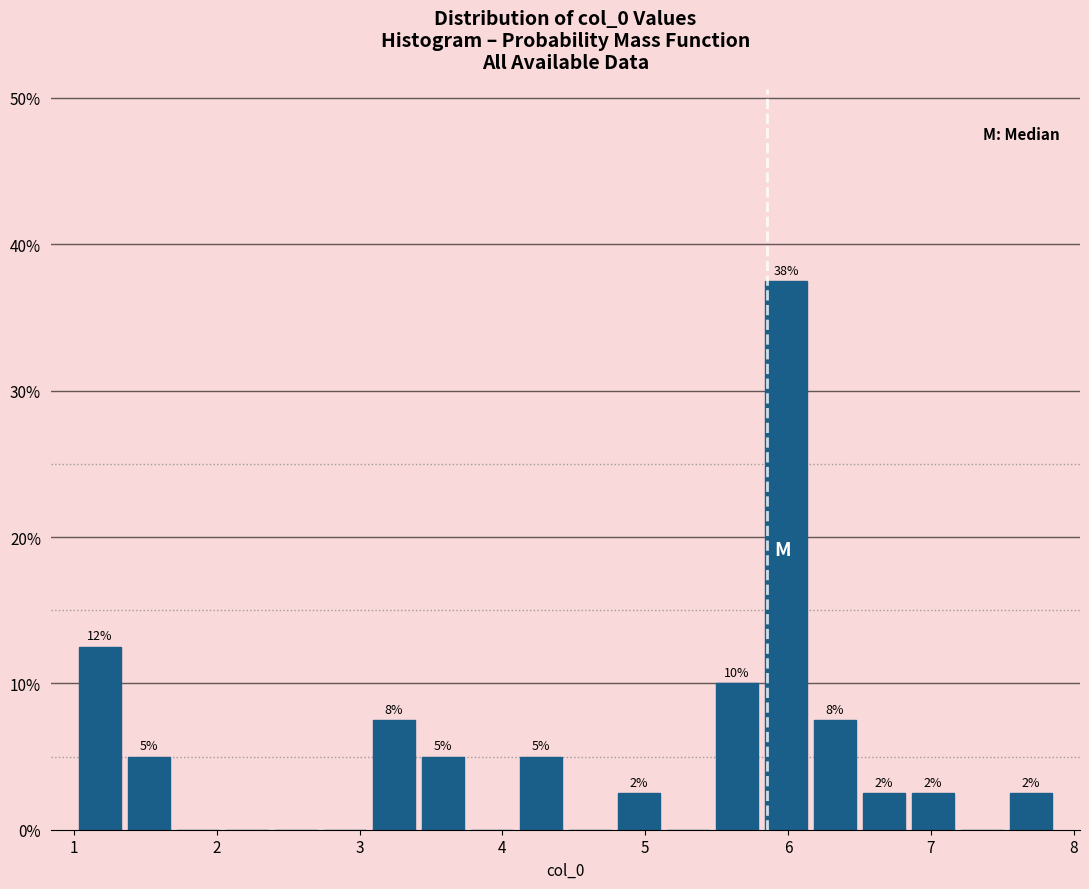

Read against the x-axis, roughly where is the centre of the tallest bar?

6.0